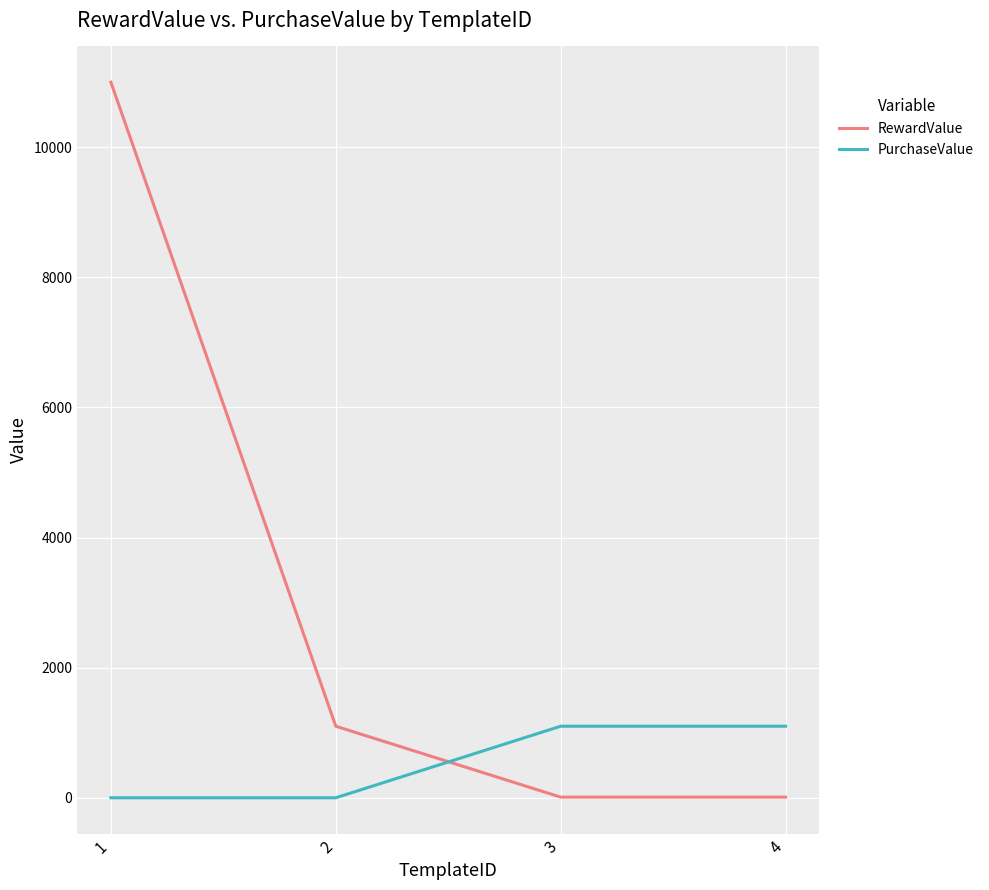

True or false: RewardValue has more than 1 interior local peaks.

False